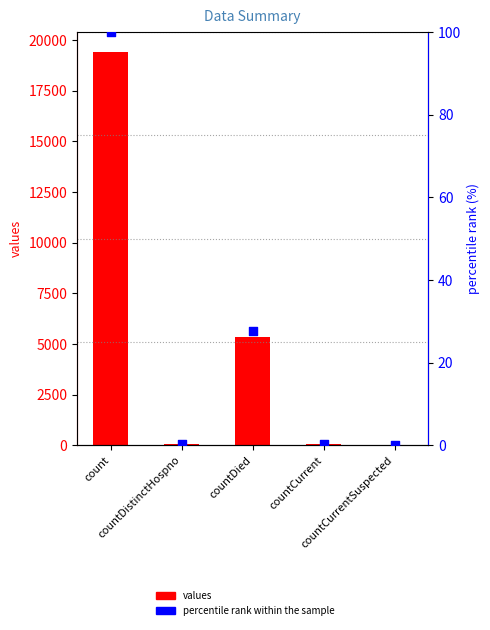

Which series contains the highest Y value?

values